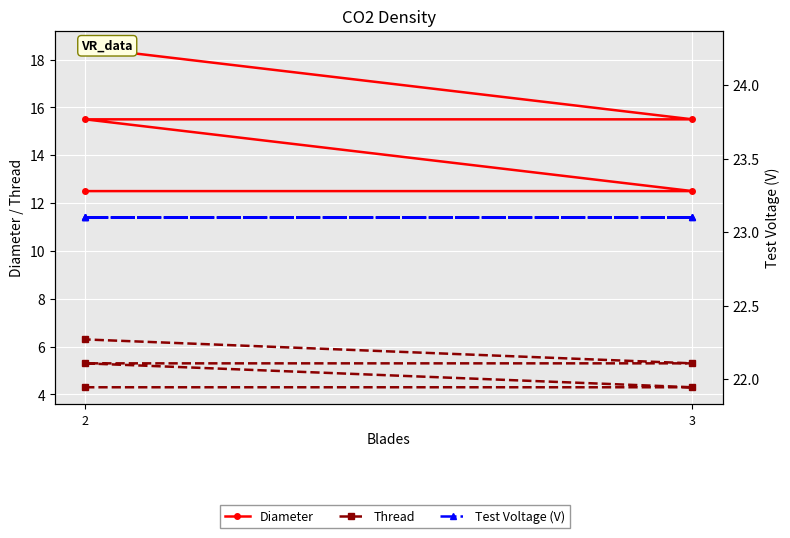

Reading left to right, transcribe all the data shown in this chart.

Diameter: 12.5	12.5	15.5	15.5	18.5
Thread: 4.3	4.3	5.3	5.3	6.3
Test Voltage (V): 23.1	23.1	23.1	23.1	23.1